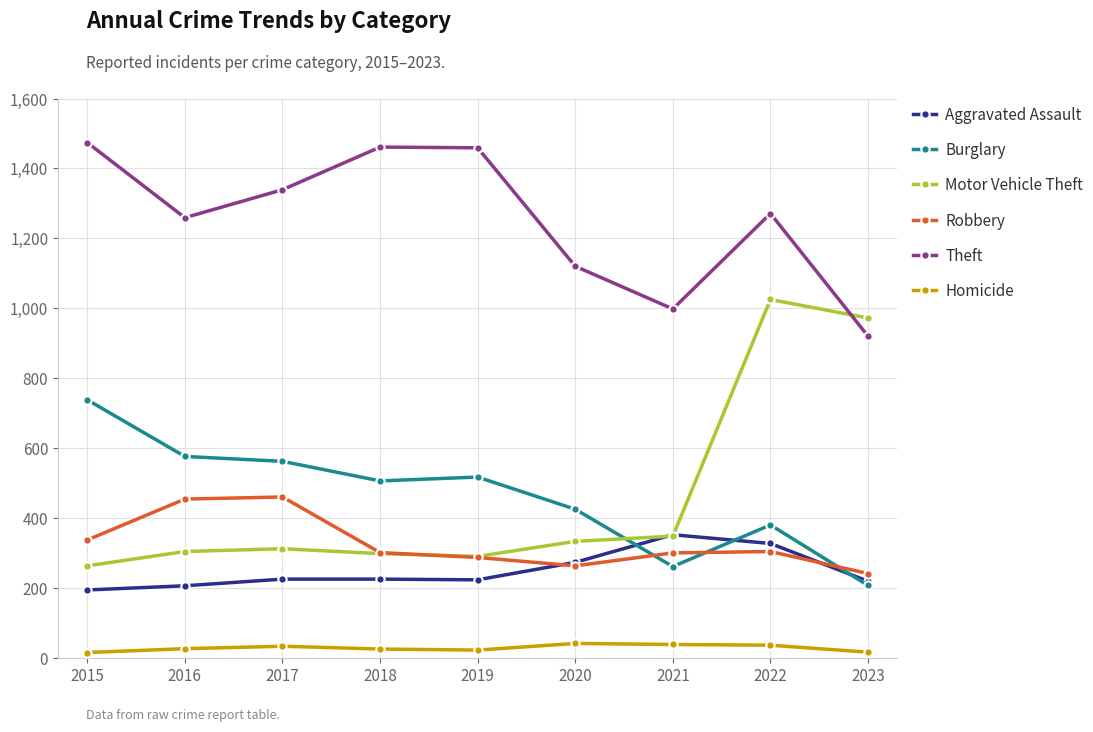

At which category does the chart reach its peak across all series?

2015